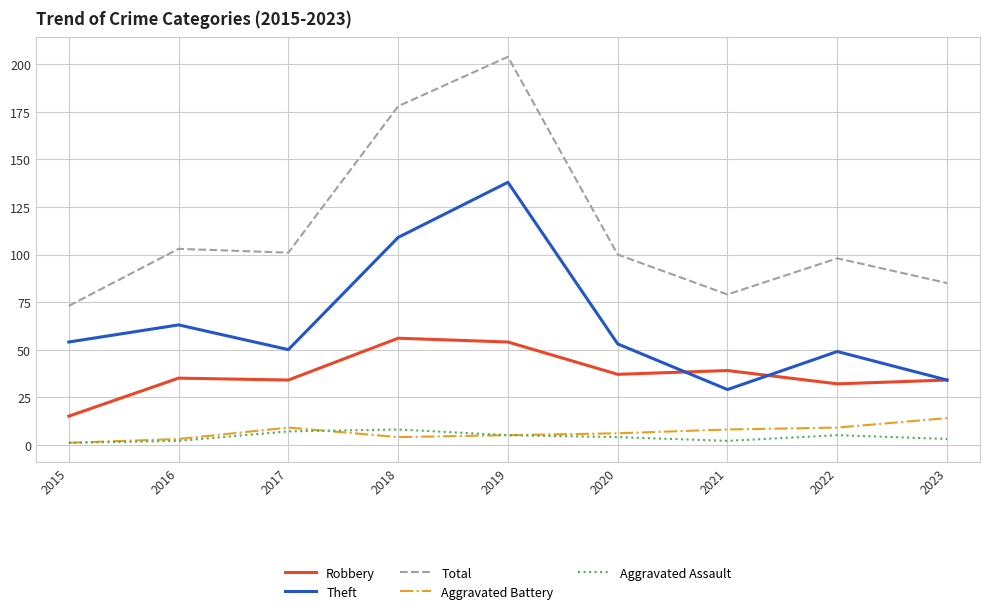

True or false: Robbery has a value of 56 at 2018.

True